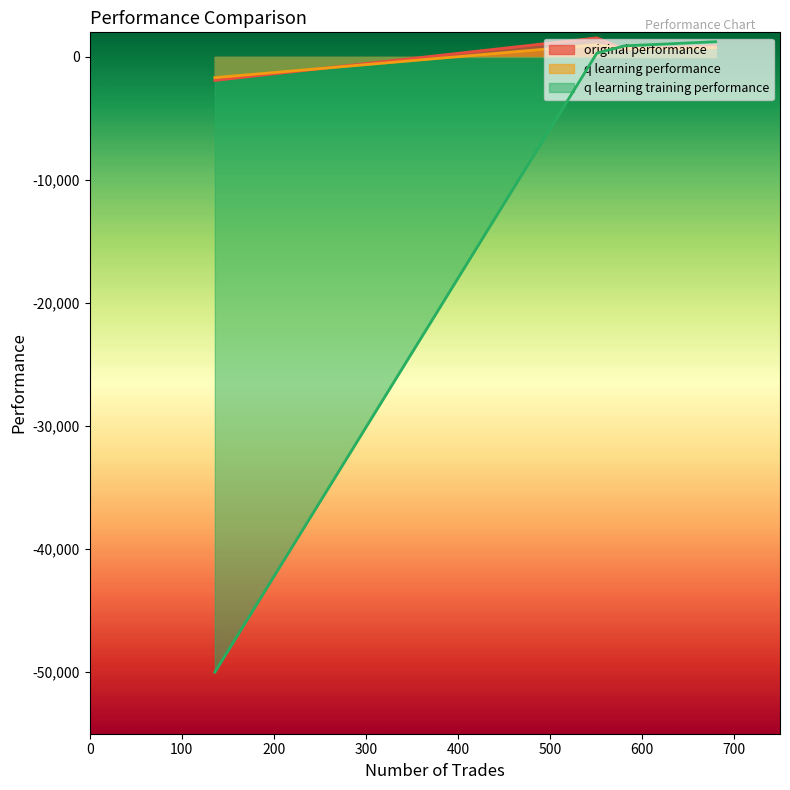

What is the approximate value of q learning training performance at 551?

305.5